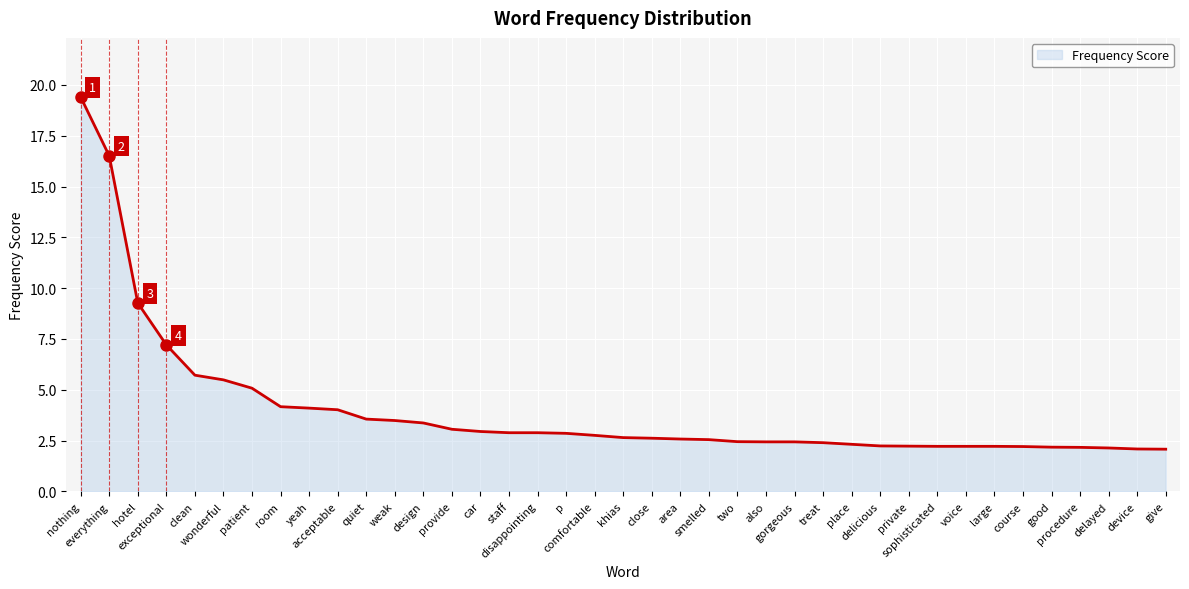

True or false: the data shows 4.0 at gorgeous.

False